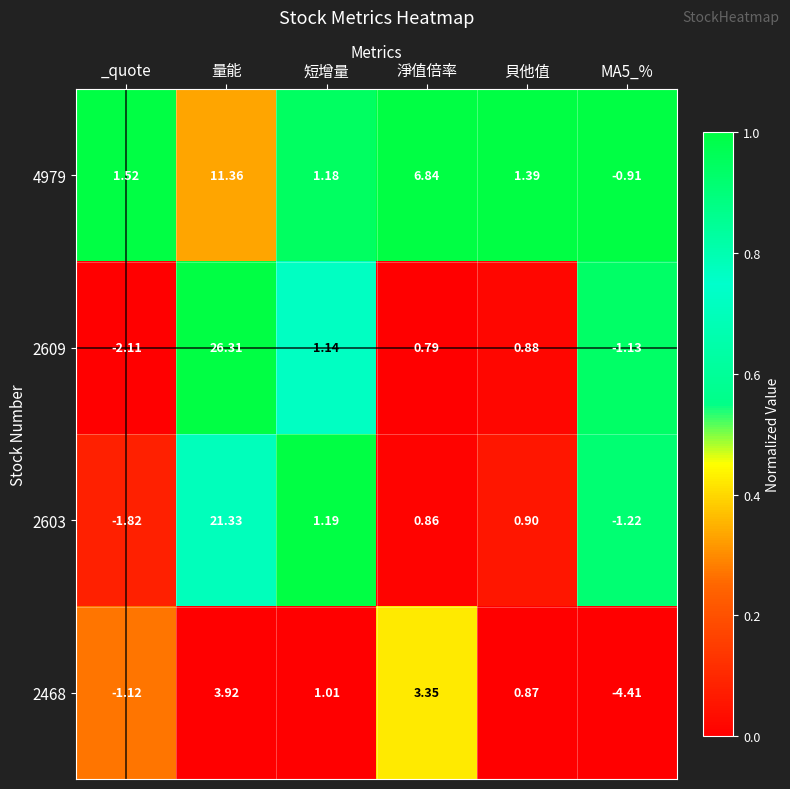

At which label does 2603 reach its peak?

量能